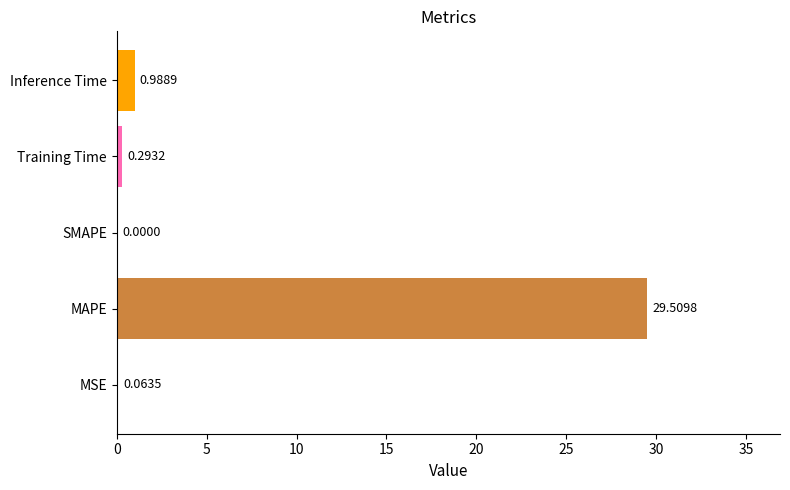

How many positive values are there?

4